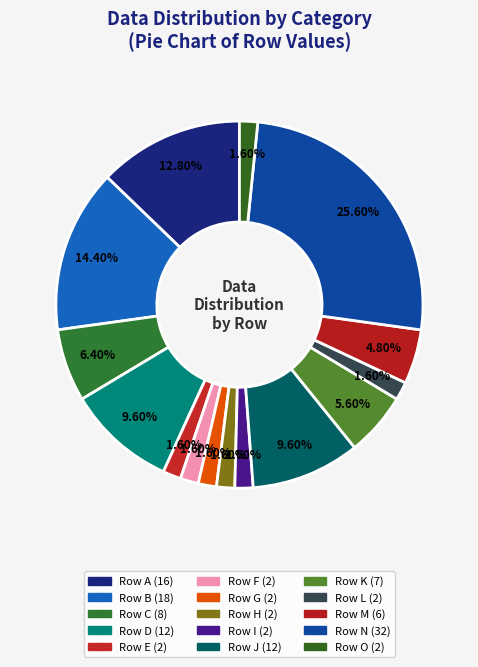

Count the number of slices in the pie.

15